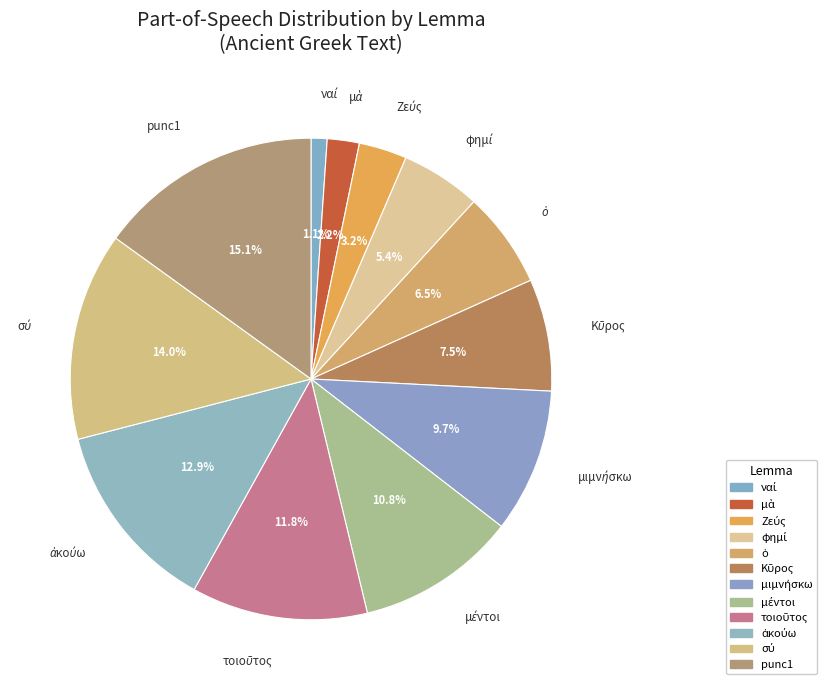

Is there a majority slice in this chart?

No